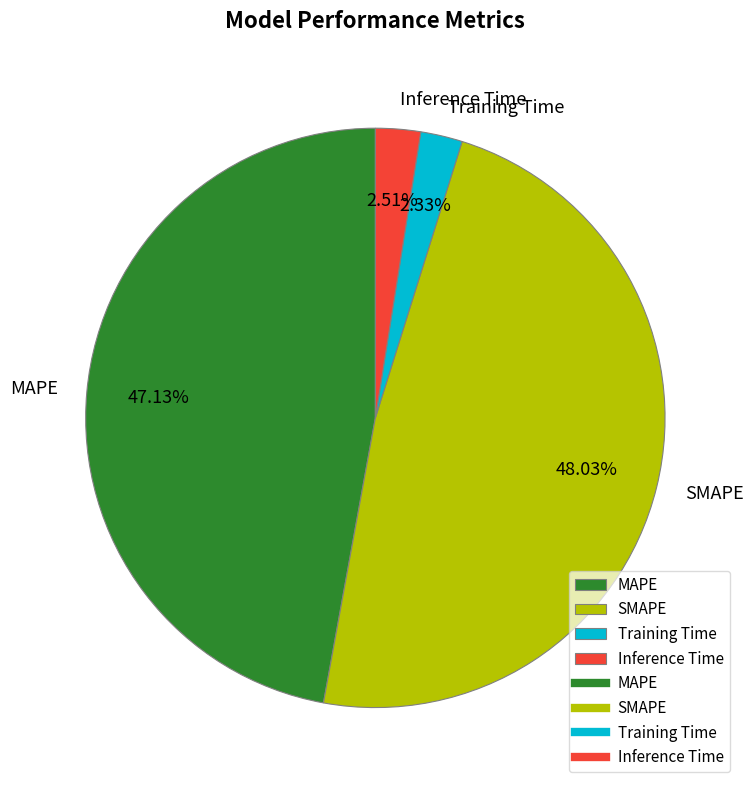

Which slice is the largest?

SMAPE